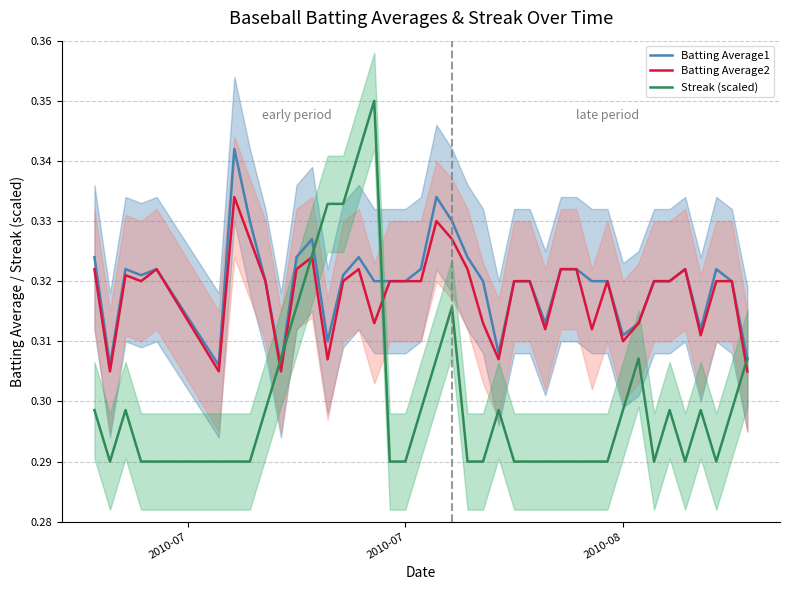

What is the smallest value displayed?

0.3